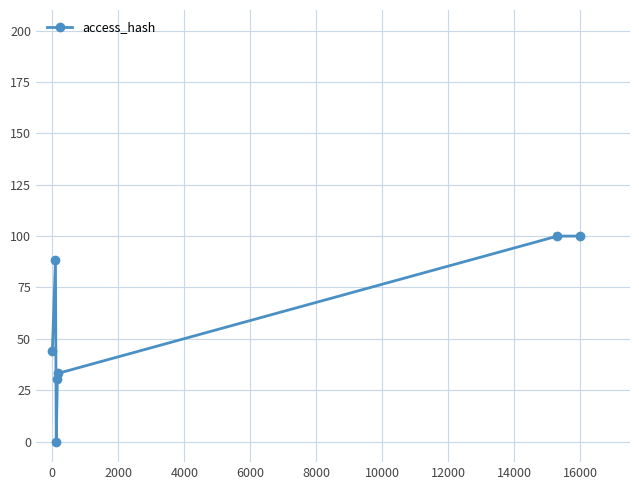

What is the value of the 7th point from the left?

100.0